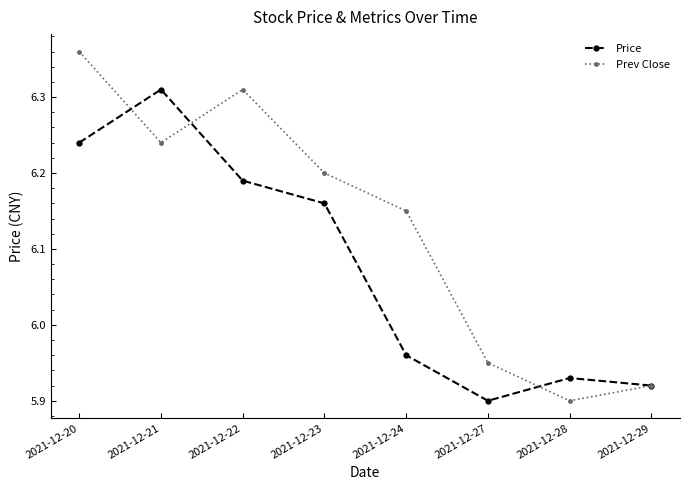

What is the difference between the second highest and minimum values in the Prev Close series?

0.4